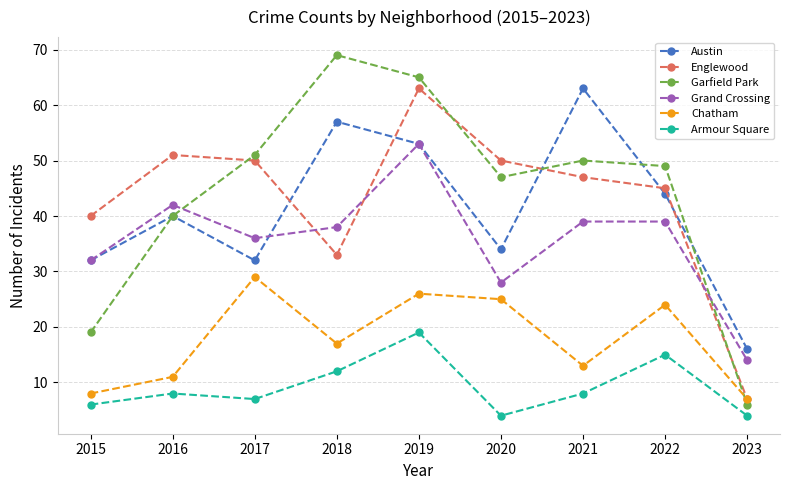

At 2020, list the series in order from largest to smallest.

Englewood, Garfield Park, Austin, Grand Crossing, Chatham, Armour Square